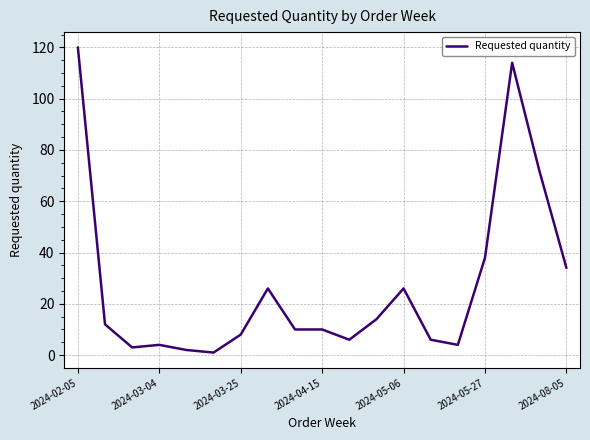

What is the difference between the second highest and second lowest values?

112